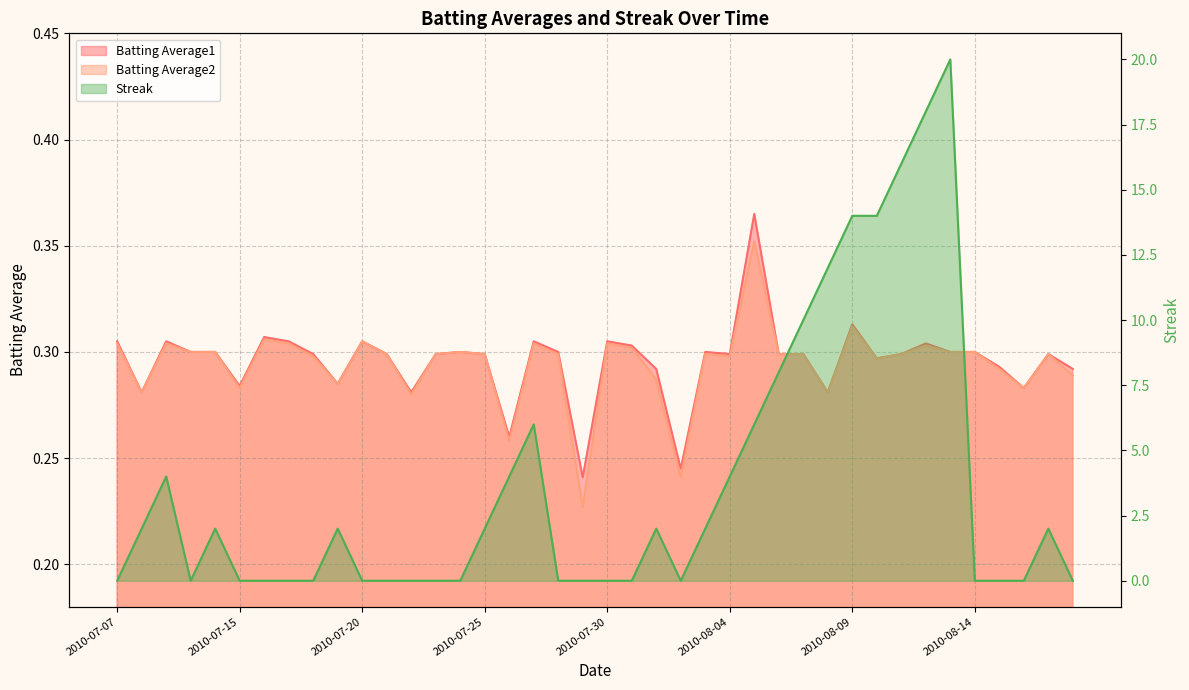

Which category has the lowest value in the Batting Average1 series?

2010-07-29